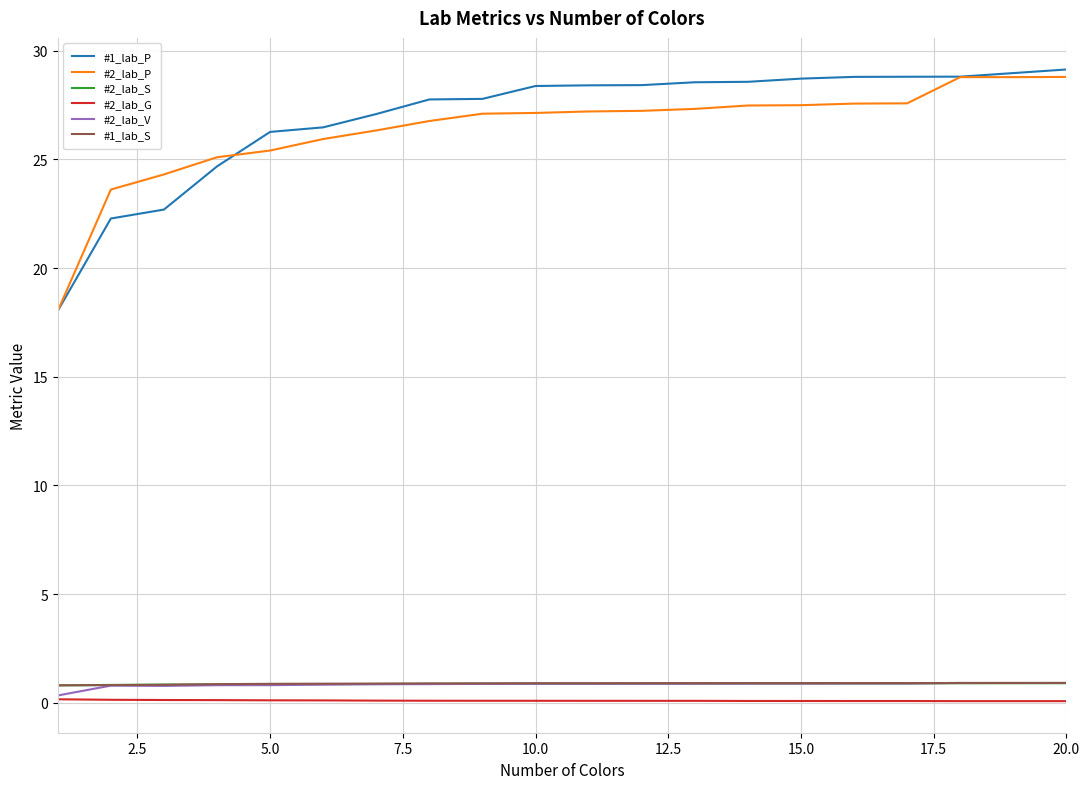

What is the highest value of the #1_lab_P series?

29.1